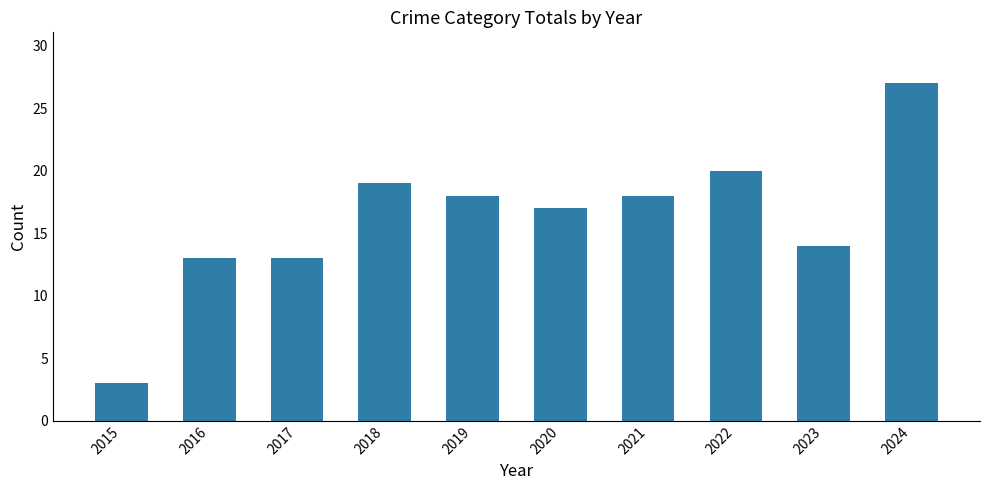

Reading left to right, extract all data points from this chart.

3	13	13	19	18	17	18	20	14	27